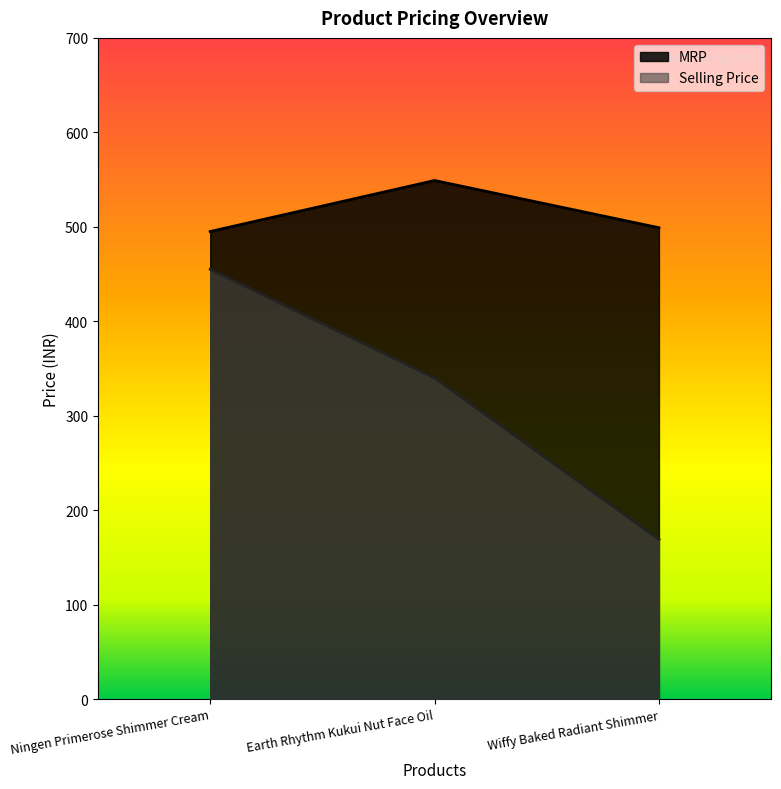

What is the label of the 3rd point from the right?

Ningen Primerose Shimmer Cream